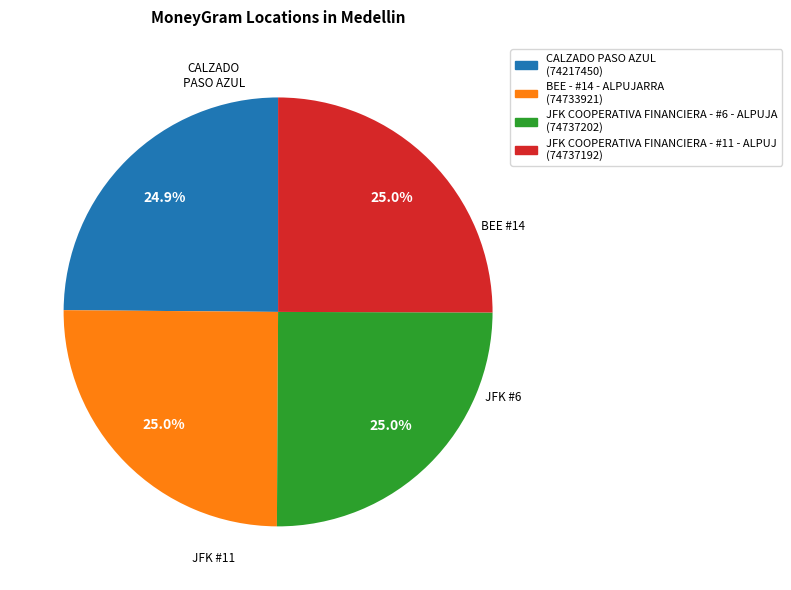

What percentage is the JFK COOPERATIVA FINANCIERA - #11 - ALPUJ slice, to the nearest percent?

25%